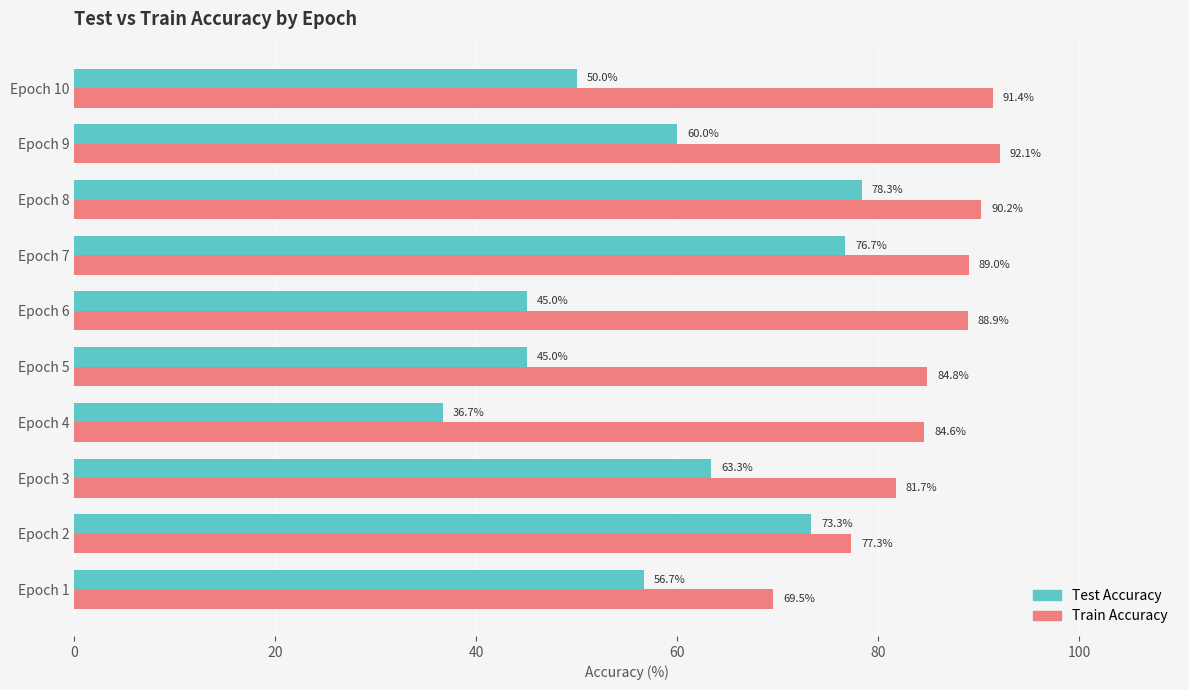

Is it true that Train Accuracy equals 77.3 at Epoch 2?

True